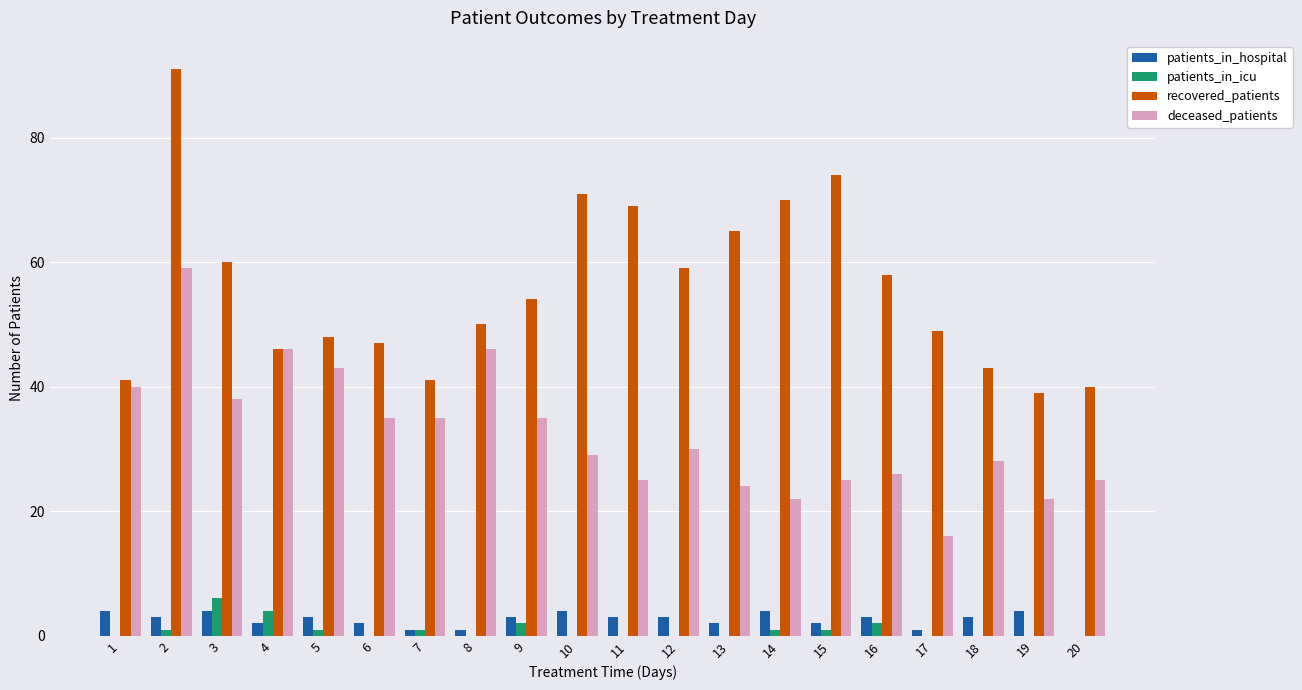

What is the maximum value shown in the chart?

91